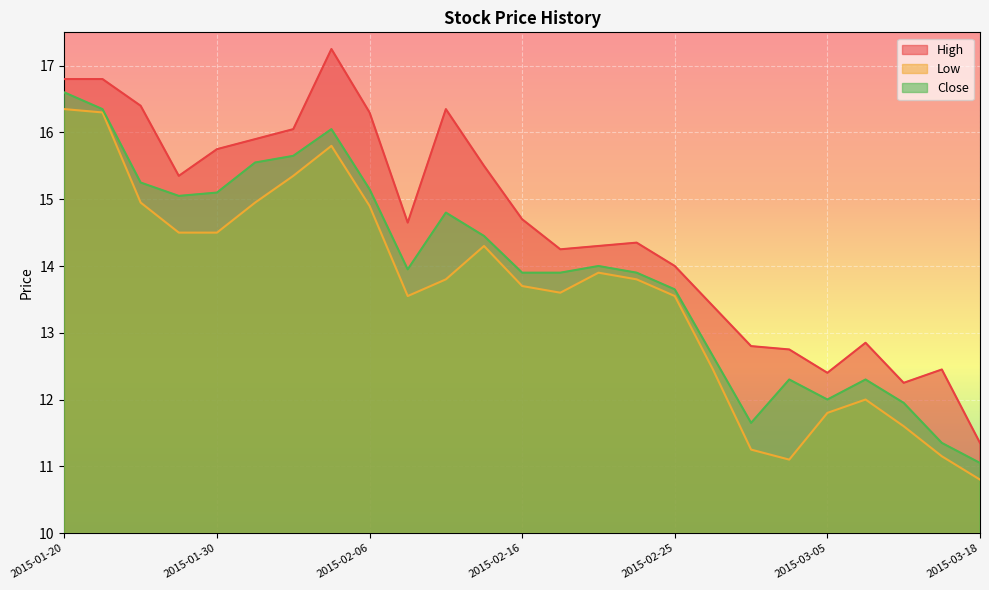

What position from the right is 2015-03-05?

5